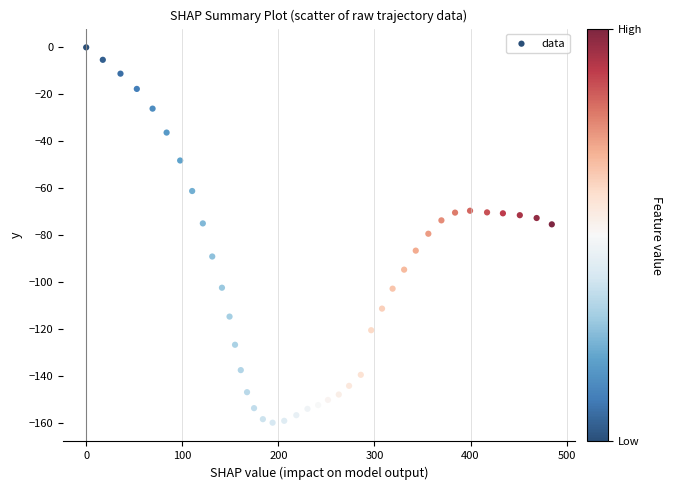

What is the range of X values (max minus min)?

484.6